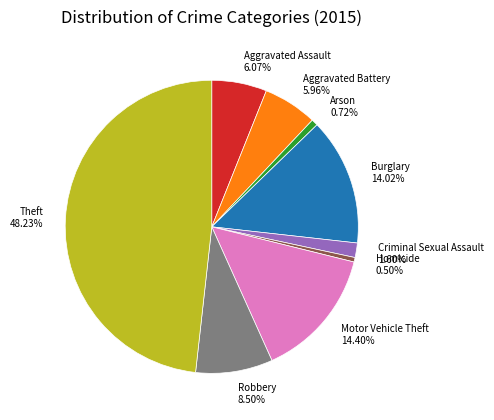

To the nearest percent, what is the combined percentage of Arson and Homicide?

1%